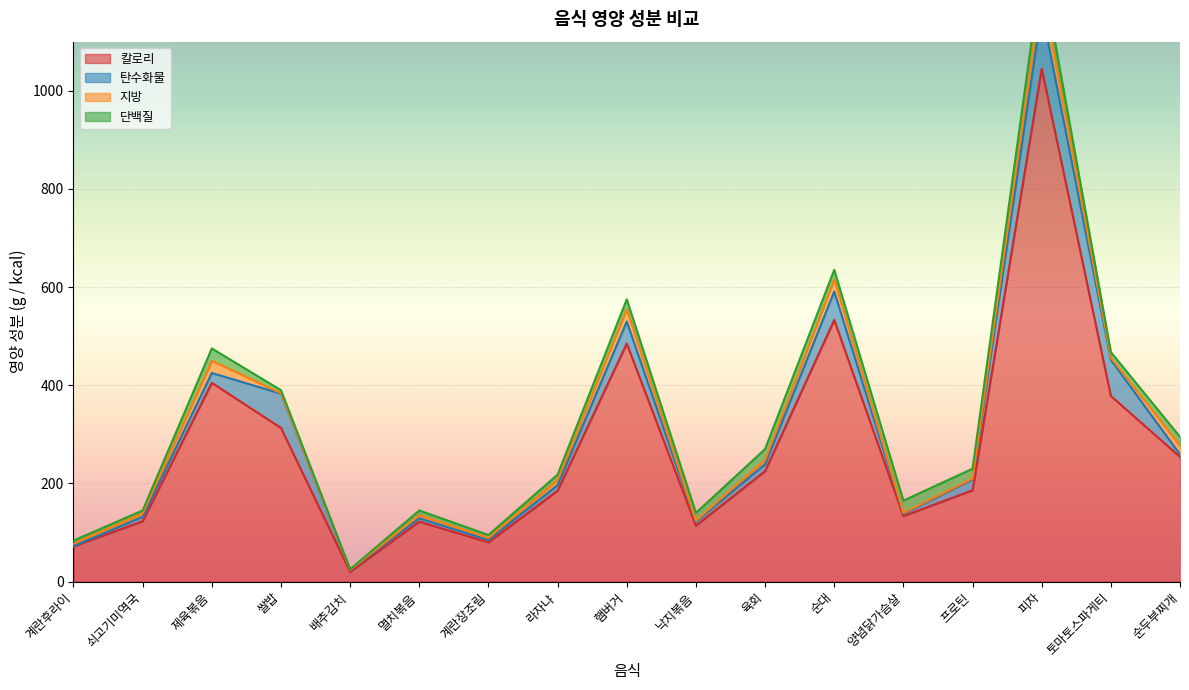

Reading left to right, extract all data points from this chart.

칼로리: 계란후라이=71.8	쇠고기미역국=123.0	제육볶음=405.0	쌀밥=313.0	배추김치=20.0	멸치볶음=122.0	계란장조림=80.0	라자냐=185.1	햄버거=485.0	낙지볶음=114.0	육회=225.0	순대=533.0	양념닭가슴살=133.5	프로틴=186.0	피자=1045.0	토마토스파게티=378.2	순두부찌개=254.0
탄수화물: 계란후라이=0.4	쇠고기미역국=9.0	제육볶음=20.0	쌀밥=70.0	배추김치=4.0	멸치볶음=7.0	계란장조림=5.0	라자냐=11.4	햄버거=45.0	낙지볶음=8.0	육회=14.0	순대=58.0	양념닭가슴살=5.0	프로틴=22.0	피자=120.0	토마토스파게티=73.6	순두부찌개=5.0
지방: 계란후라이=5.0	쇠고기미역국=7.0	제육볶음=25.0	쌀밥=1.0	배추김치=0.0	멸치볶음=6.0	계란장조림=4.0	라자냐=10.7	햄버거=25.0	낙지볶음=2.0	육회=9.0	순대=25.0	양념닭가슴살=1.5	프로틴=2.0	피자=45.0	토마토스파게티=4.2	순두부찌개=18.0
단백질: 계란후라이=6.3	쇠고기미역국=6.0	제육볶음=25.0	쌀밥=6.0	배추김치=1.0	멸치볶음=10.0	계란장조림=6.0	라자냐=10.8	햄버거=20.0	낙지볶음=16.0	육회=22.0	순대=19.0	양념닭가슴살=25.0	프로틴=20.0	피자=40.0	토마토스파게티=11.5	순두부찌개=18.0